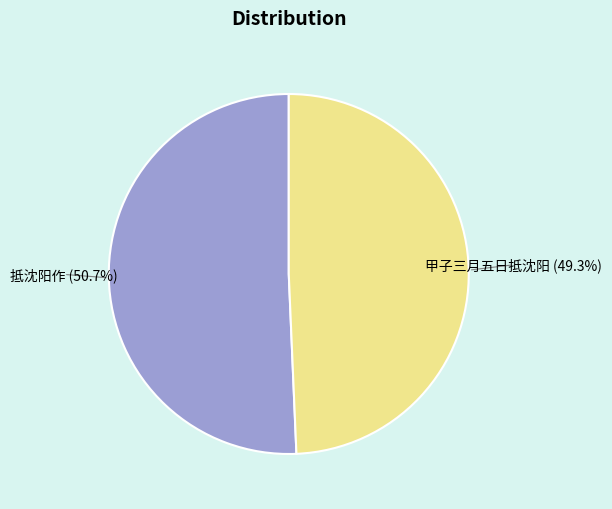

What is the largest slice in the pie chart?

抵沈阳作